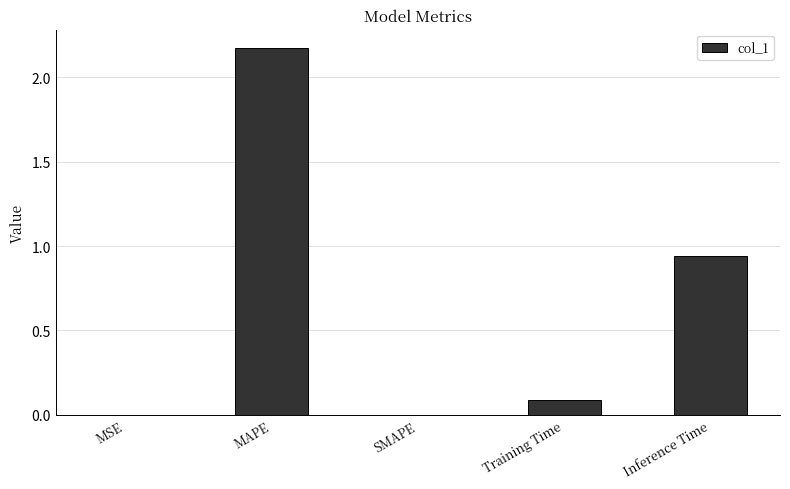

True or false: the data shows 1.0 at SMAPE.

False